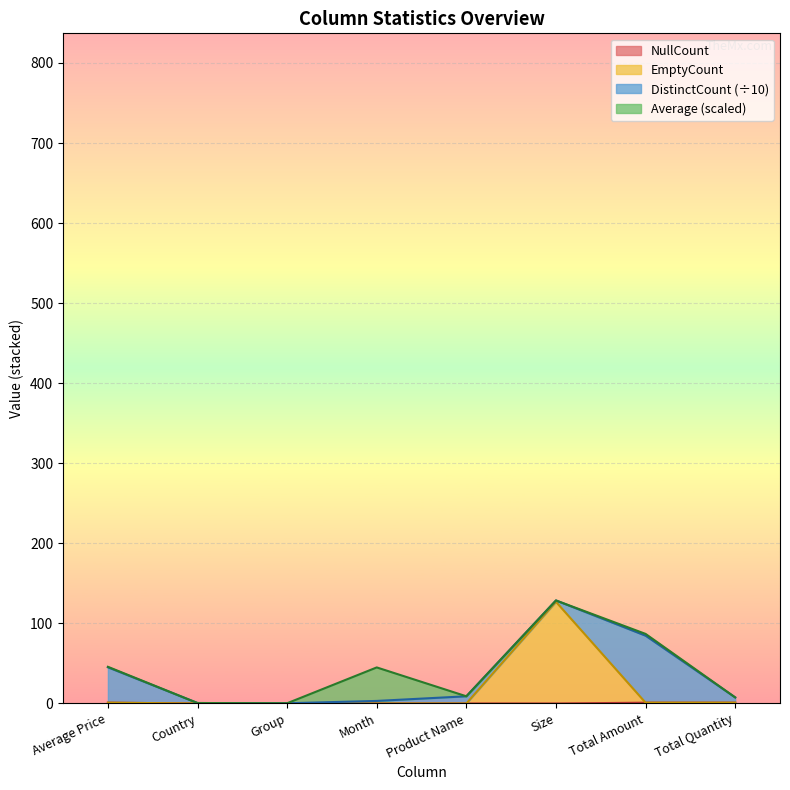

True or false: EmptyCount and NullCount cross at least once.

False